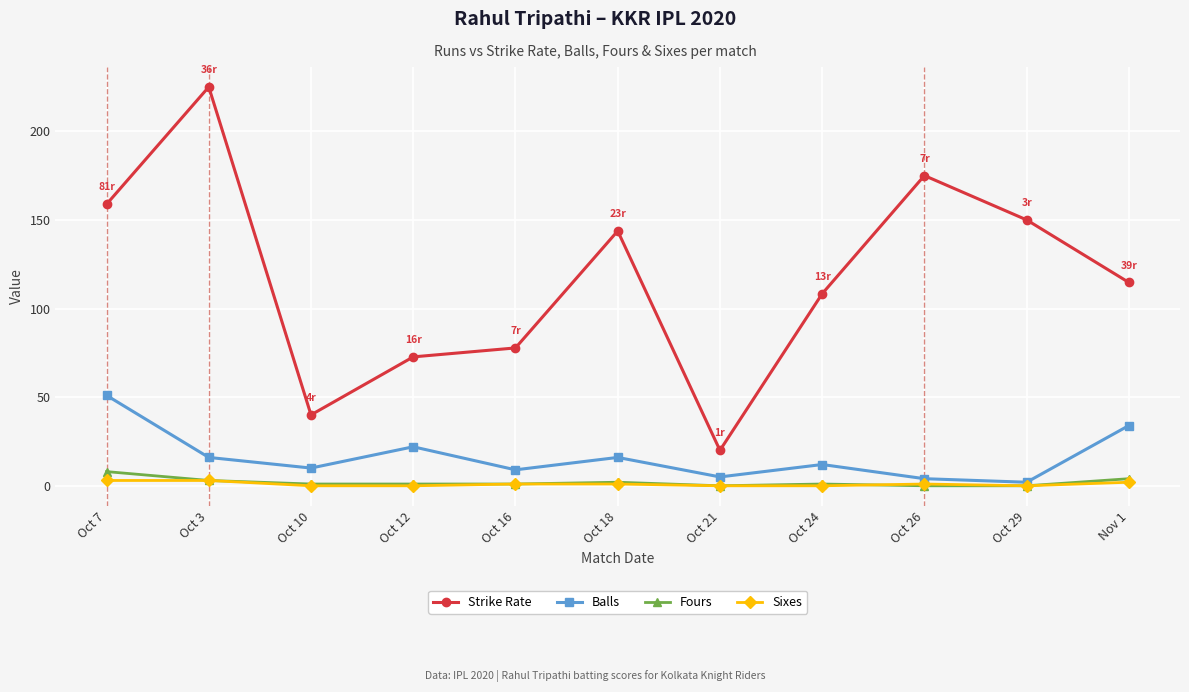

What is the label of the 1st point from the right?

Nov 1